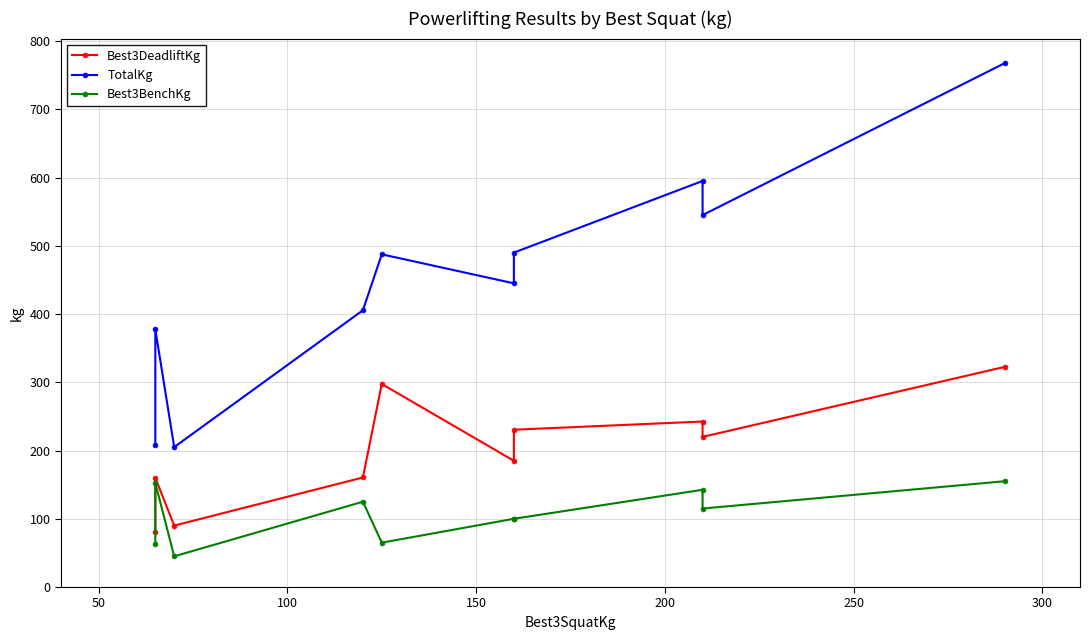

True or false: Best3DeadliftKg has more than 2 points higher than both neighbors.

True